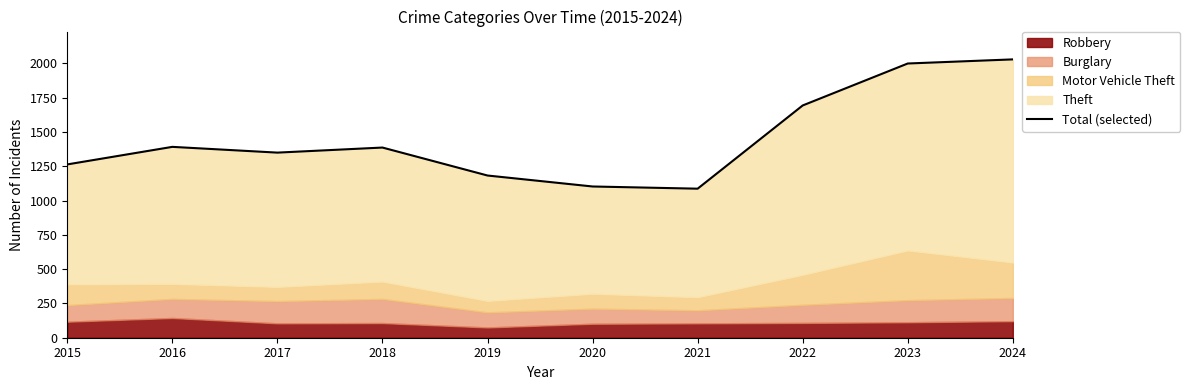

True or false: there are more than 1 points higher than both neighbors.

True